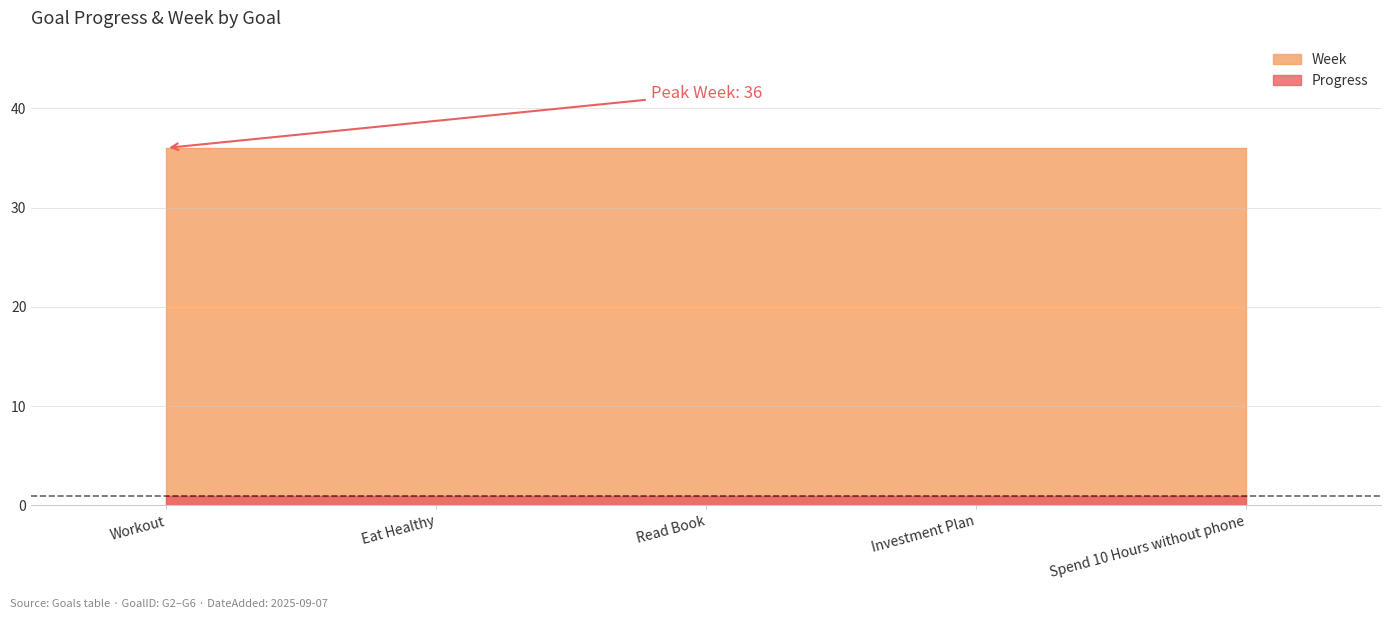

Where is Progress nearest to the value 0?

Workout